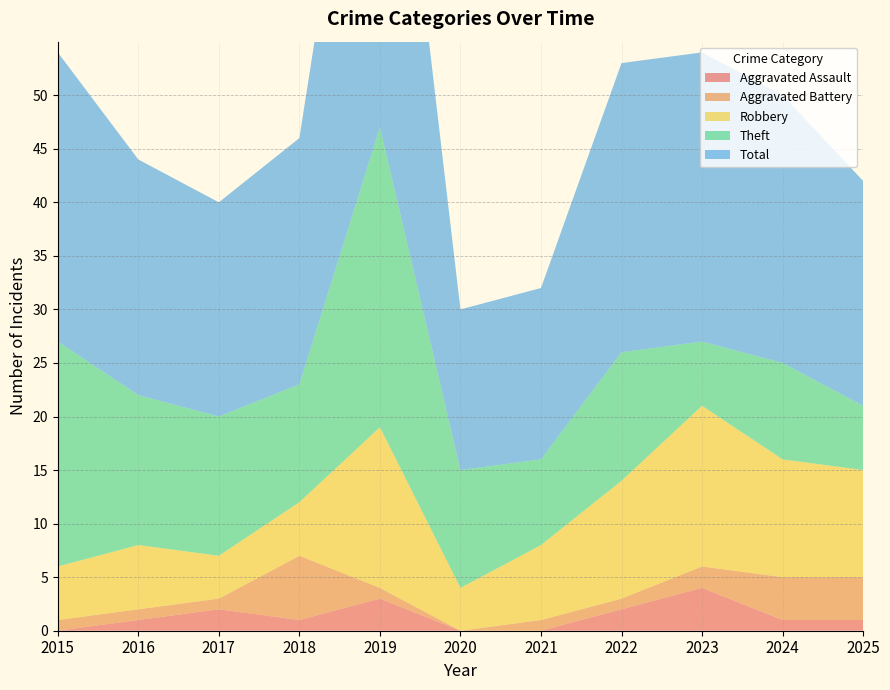

Reading left to right, transcribe all the data shown in this chart.

Aggravated Assault: 2015=0	2016=1	2017=2	2018=1	2019=3	2020=0	2021=0	2022=2	2023=4	2024=1	2025=1
Aggravated Battery: 2015=1	2016=1	2017=1	2018=6	2019=1	2020=0	2021=1	2022=1	2023=2	2024=4	2025=4
Robbery: 2015=5	2016=6	2017=4	2018=5	2019=15	2020=4	2021=7	2022=11	2023=15	2024=11	2025=10
Theft: 2015=21	2016=14	2017=13	2018=11	2019=28	2020=11	2021=8	2022=12	2023=6	2024=9	2025=6
Total: 2015=27	2016=22	2017=20	2018=23	2019=47	2020=15	2021=16	2022=27	2023=27	2024=25	2025=21